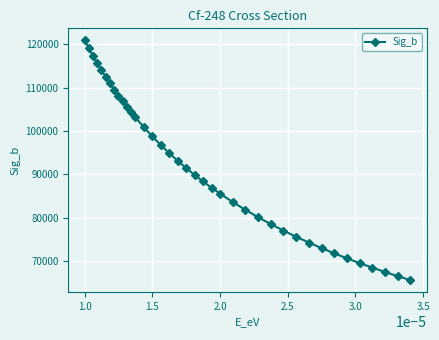

True or false: there are more than 0 points higher than both neighbors.

False